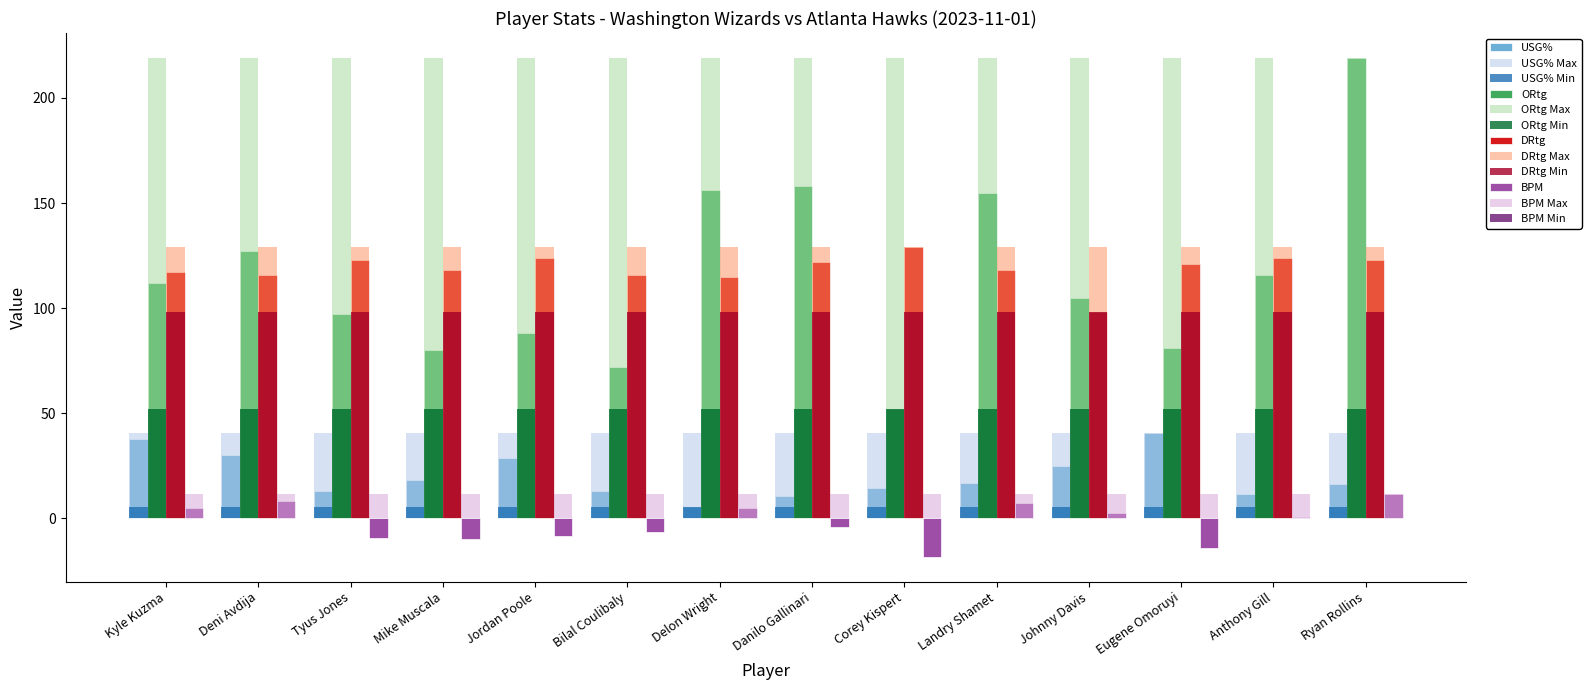

At which label does ORtg reach its peak?

Ryan Rollins